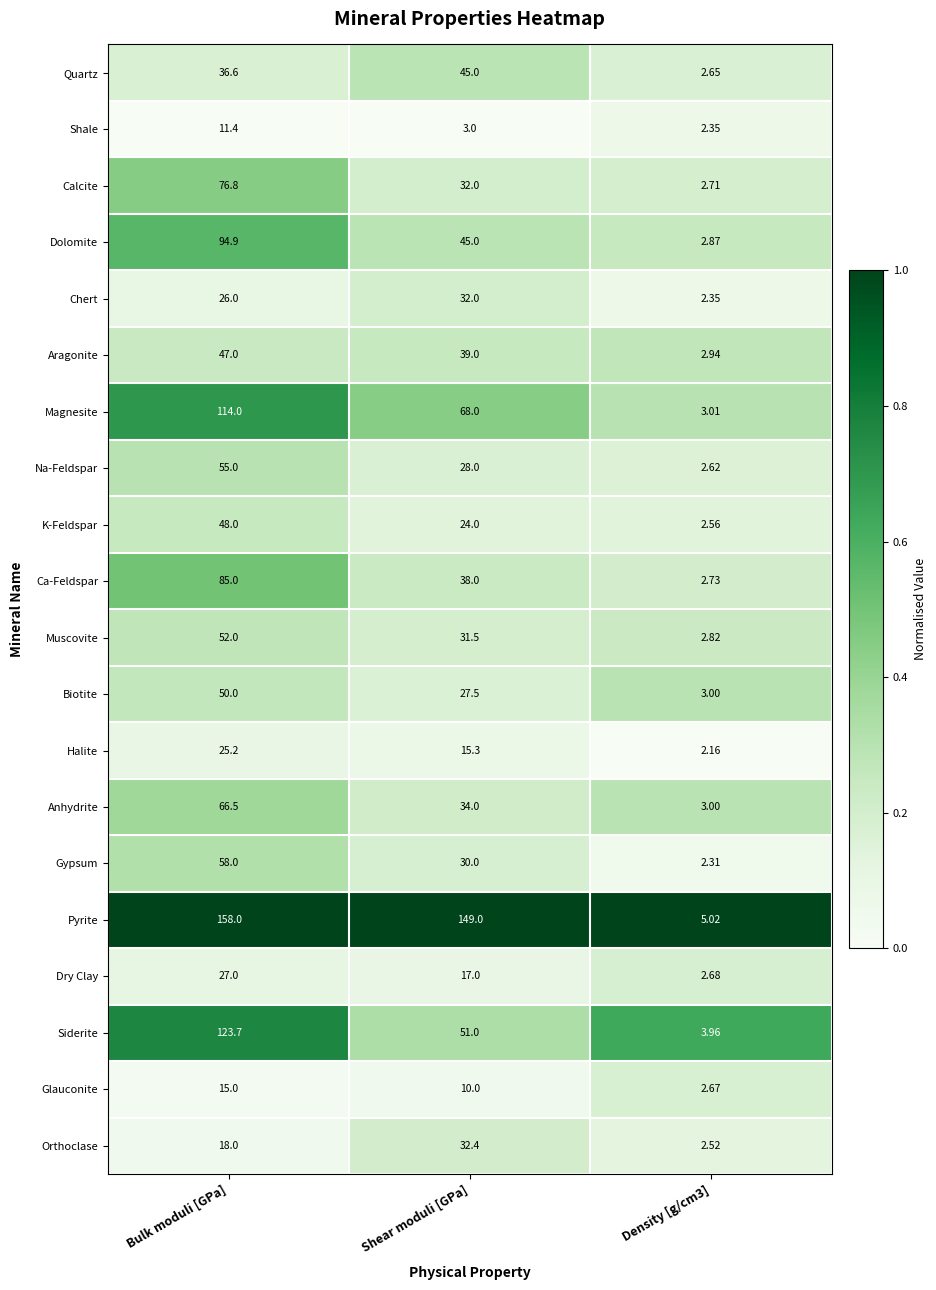

At which label does Gypsum first exceed 30?

Bulk moduli [GPa]